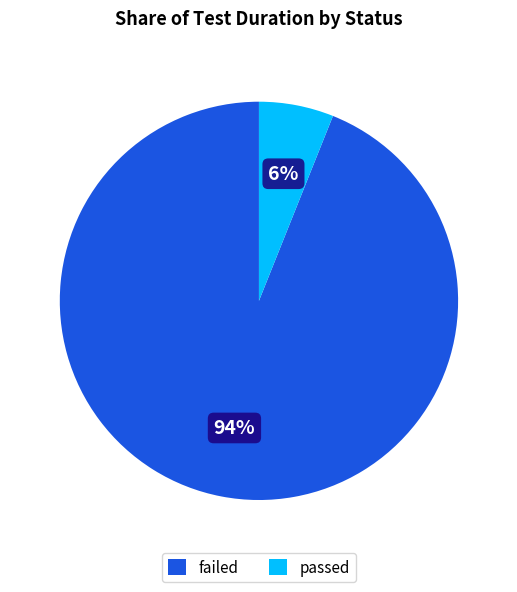

True or false: passed accounts for 6% of the total.

True